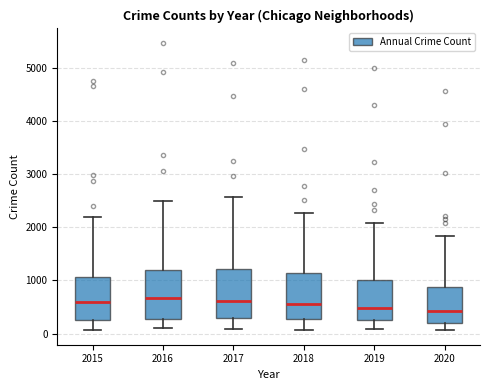

Reading left to right, transcribe this box plot: for each box, give where its median line is, the range the box spans, and where its two whiskers end, as read against the y-axis. The values are not printed on the chart, so give them approximately, as read against the axis.

2015: median 600, box 300 to 1100, whiskers 100 to 2200
2016: median 700, box 300 to 1200, whiskers 100 to 2500
2017: median 600, box 300 to 1200, whiskers 100 to 2600
2018: median 600, box 300 to 1100, whiskers 100 to 2300
2019: median 500, box 300 to 1000, whiskers 100 to 2100
2020: median 400, box 200 to 900, whiskers 100 to 1800